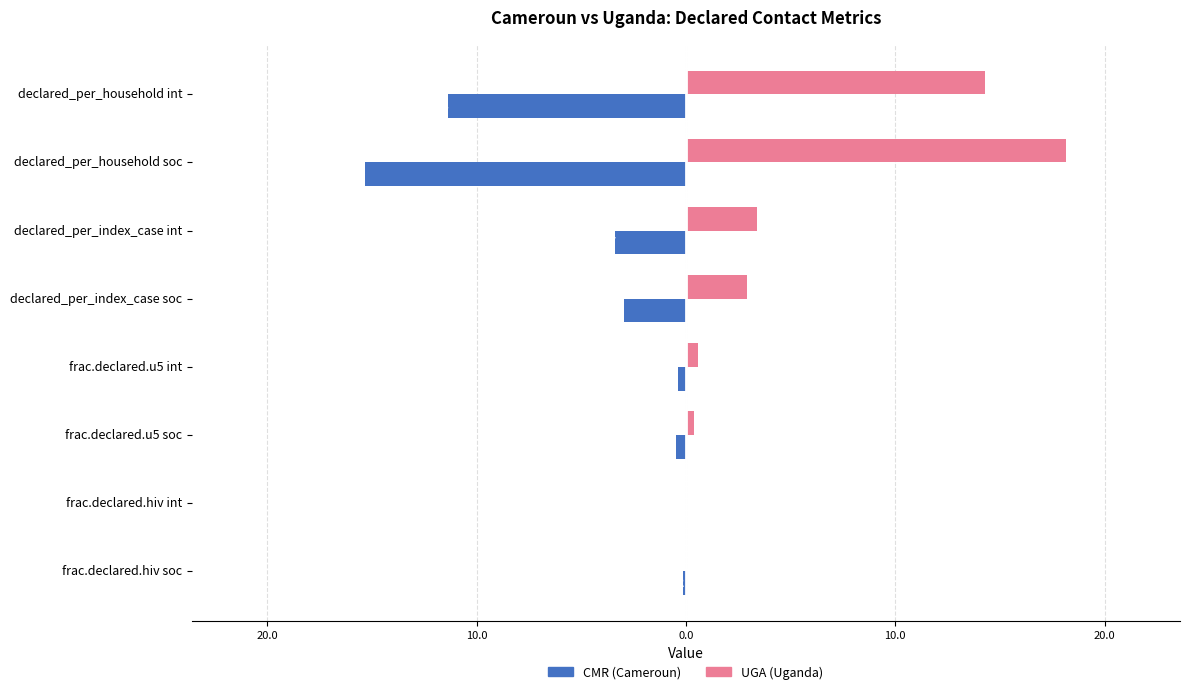

What are all the series names shown in the legend?

CMR (Cameroun), UGA (Uganda)